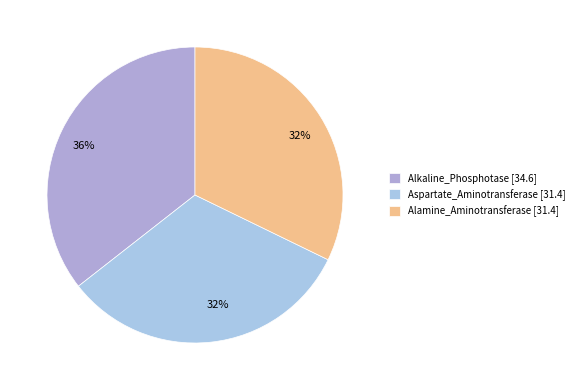

To the nearest percent, what is the combined percentage of Alkaline_Phosphotase and Alamine_Aminotransferase?

68%